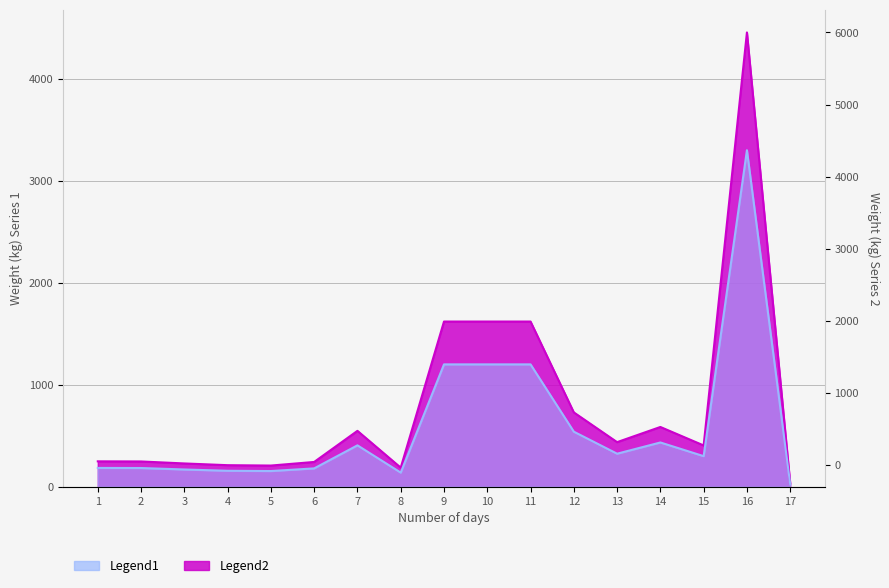

Which series changed the most between 2 and 13?

Legend1